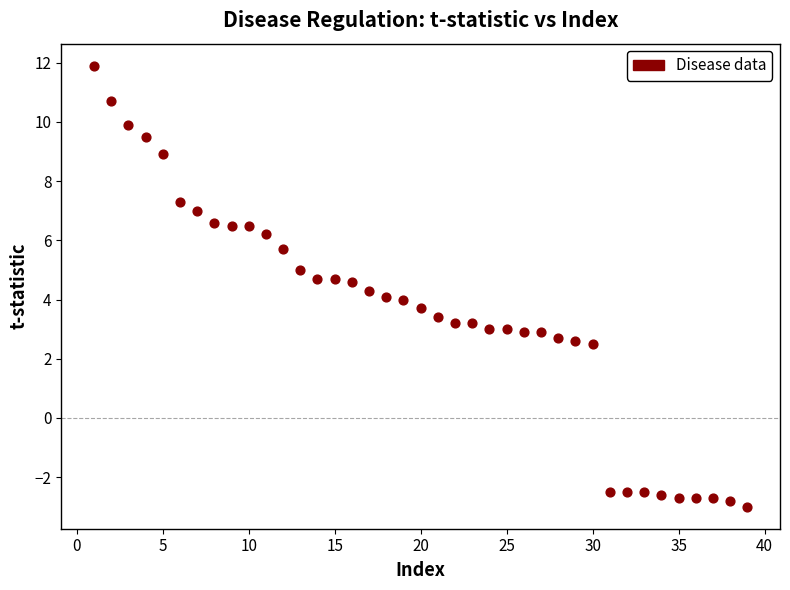

What is the range of Y values (max minus min)?

14.9